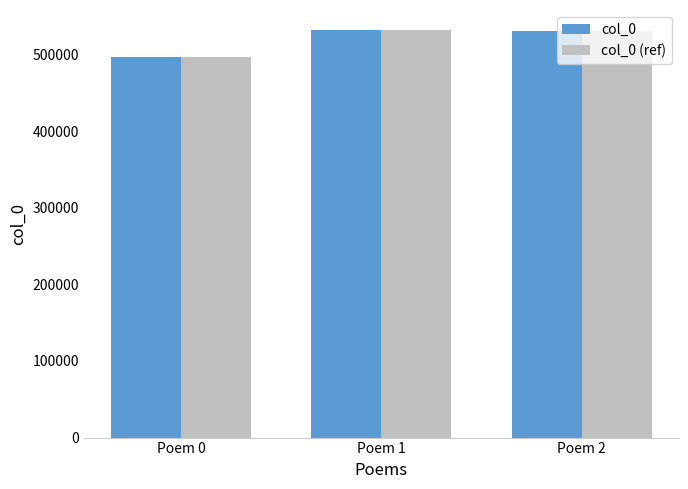

What is the total value across all series at Poem 0?

992900